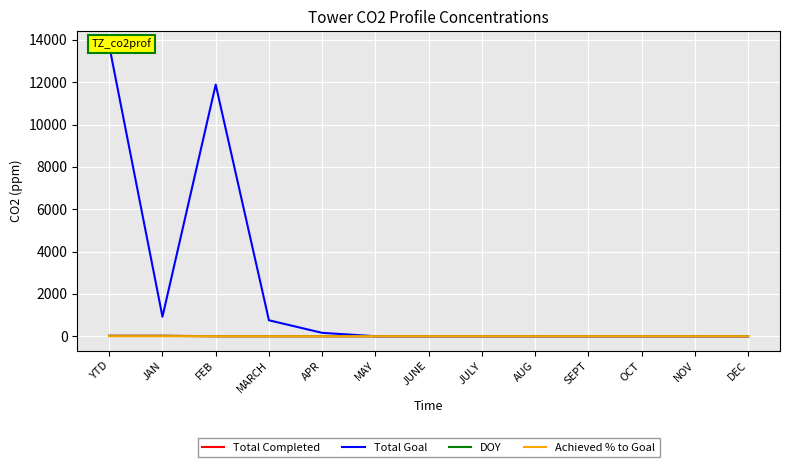

Is it true that Total Completed equals 0.0 at AUG?

True